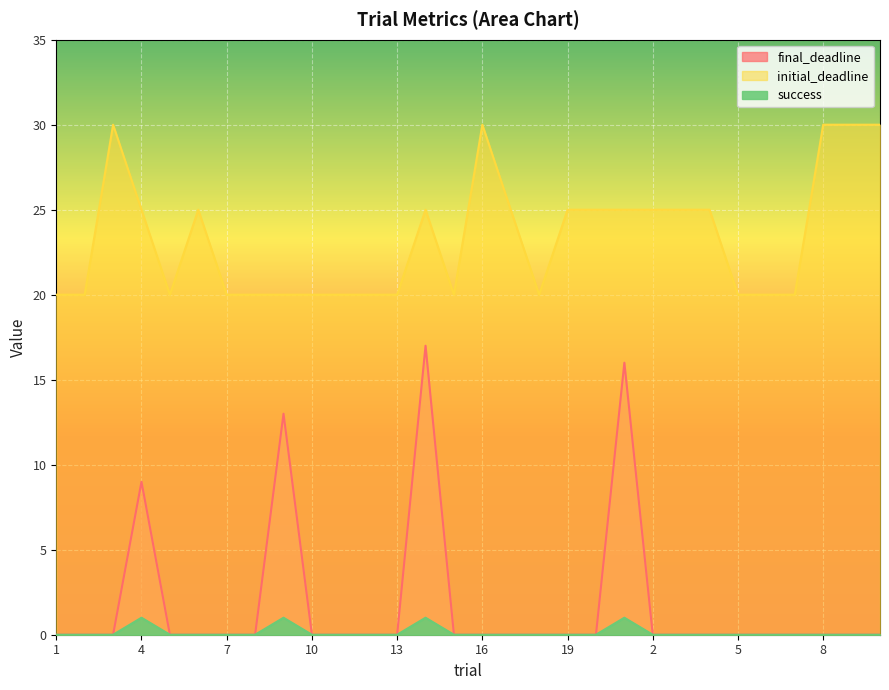

At how many categories does at least one series exceed 5?

30